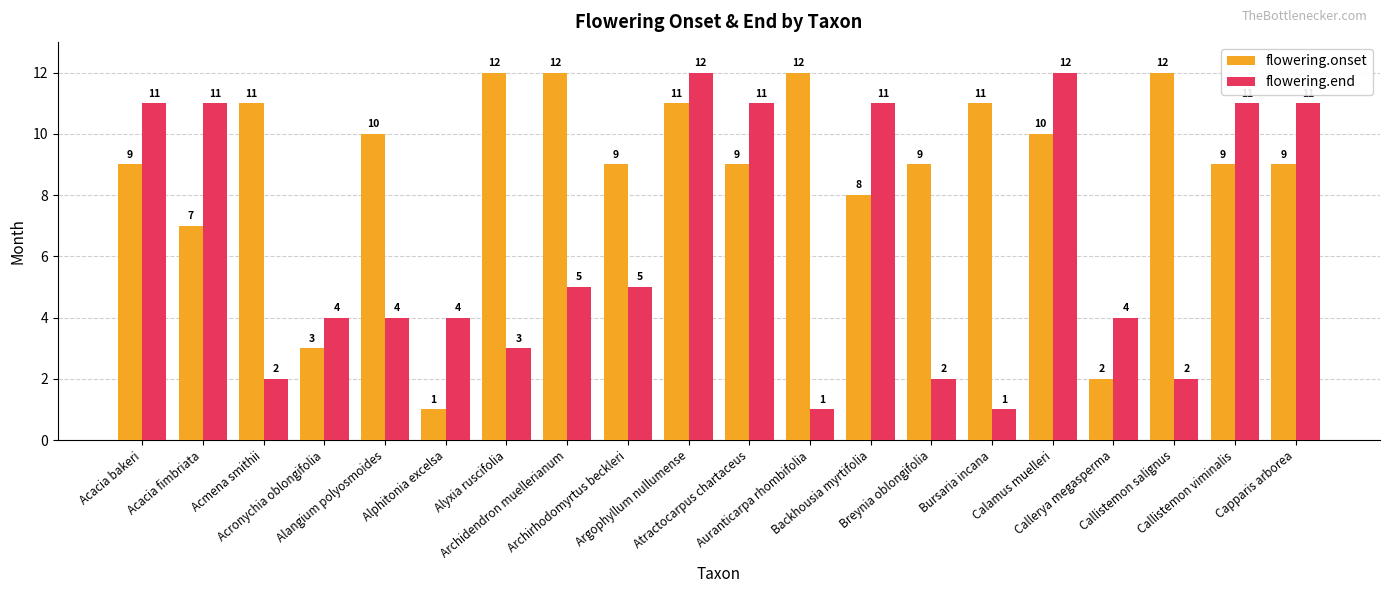

Which series has the largest total across all categories?

flowering.onset